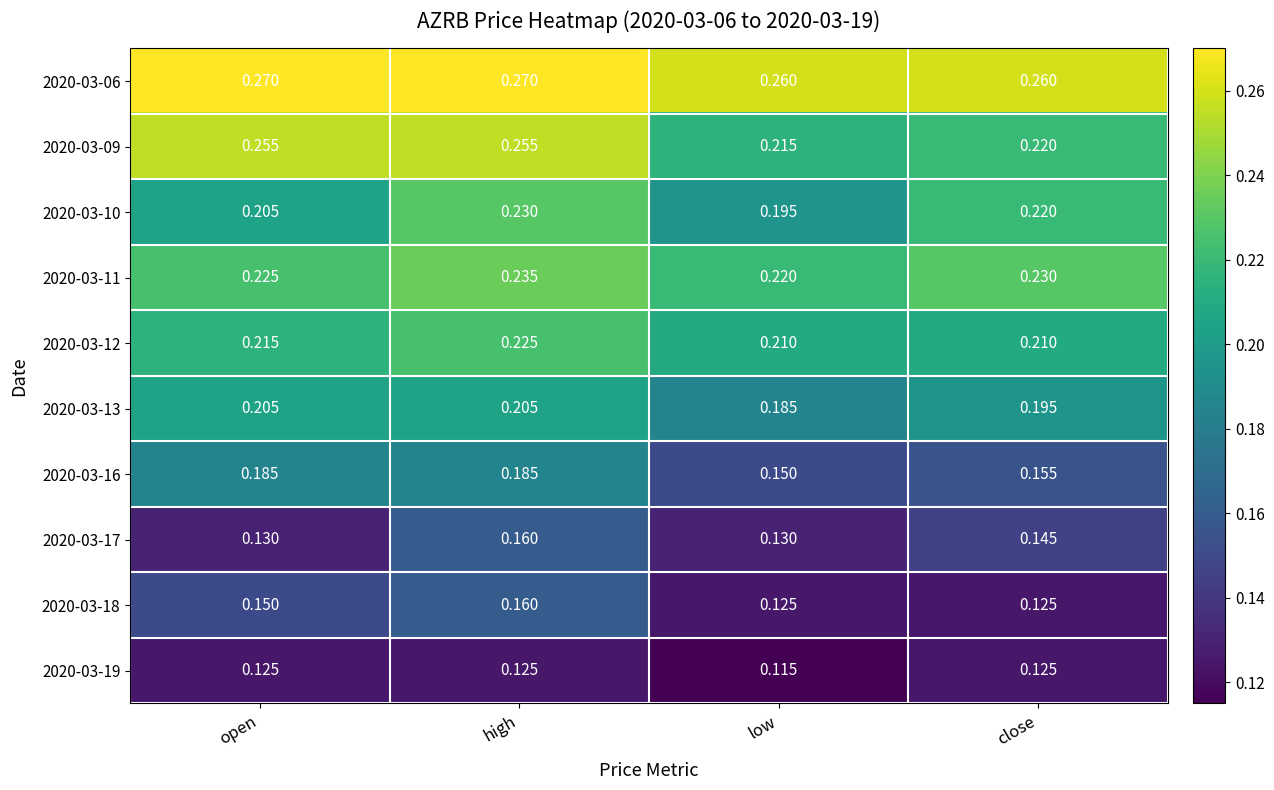

Where is 2020-03-09 nearest to the value 0?

low